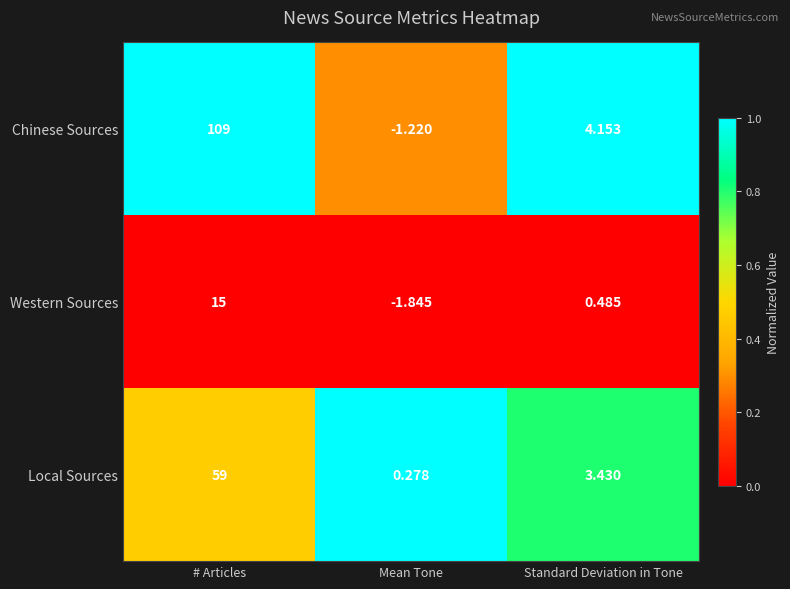

At Standard Deviation in Tone, list the series in order from largest to smallest.

Chinese Sources, Local Sources, Western Sources